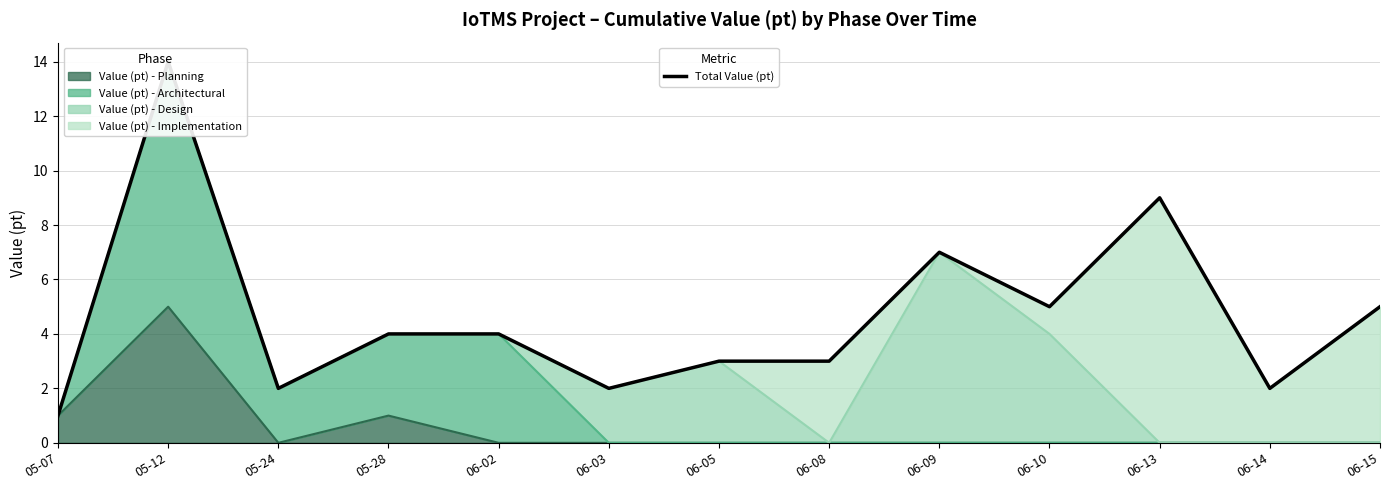

What is the ratio of the value at 05-28 to the value at 06-09?

0.6